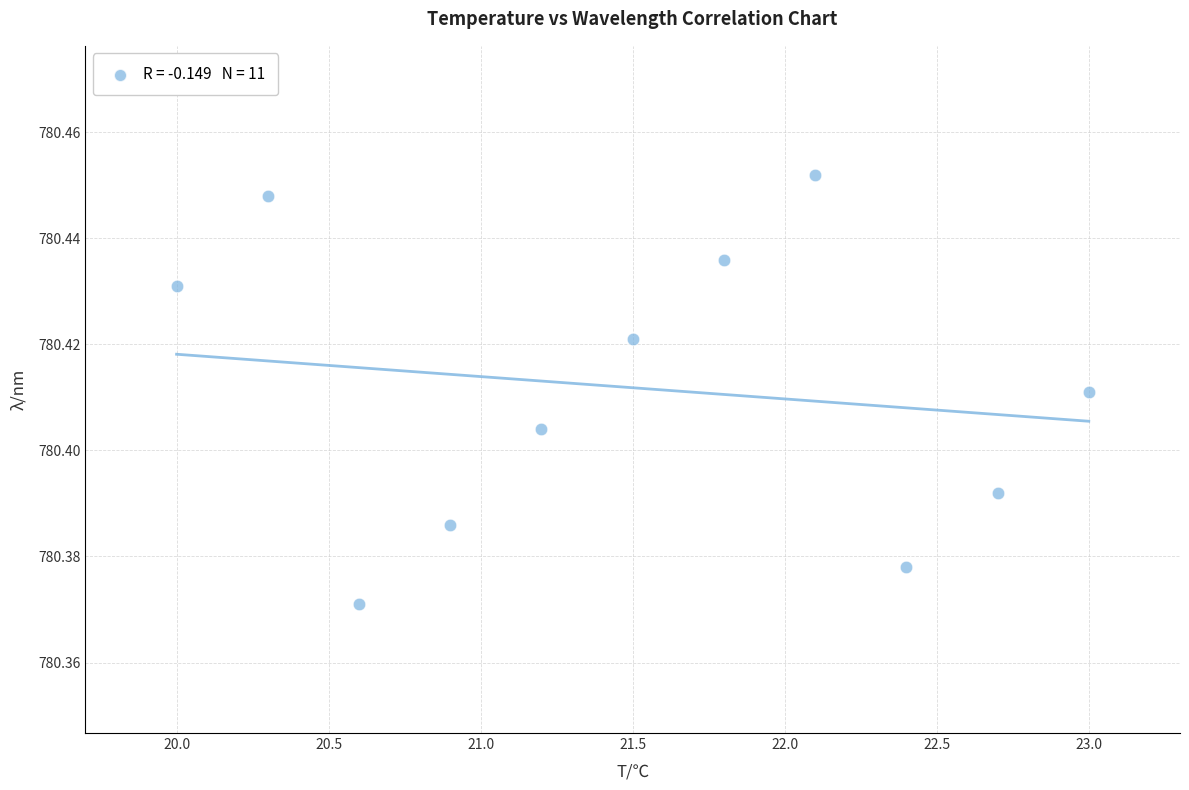

What is the range of X values (max minus min)?

3.0